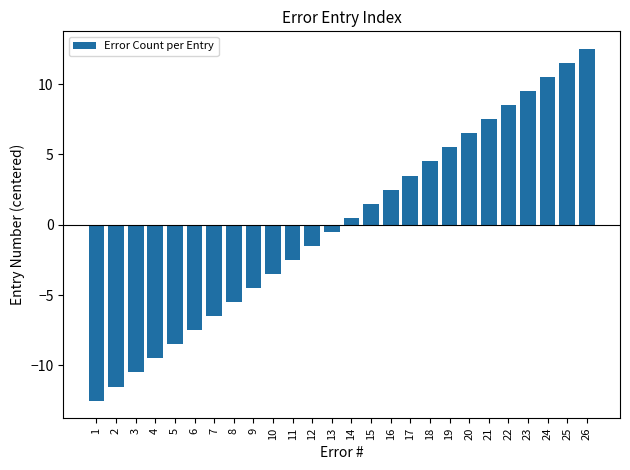

How many data points are above 0?

13